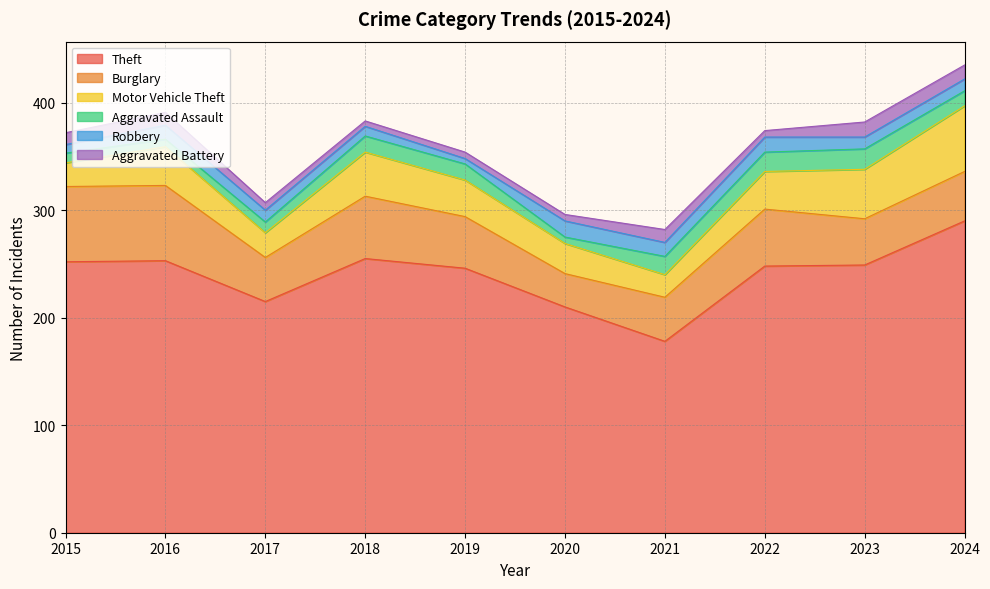

At which label does Theft first exceed 249?

2015